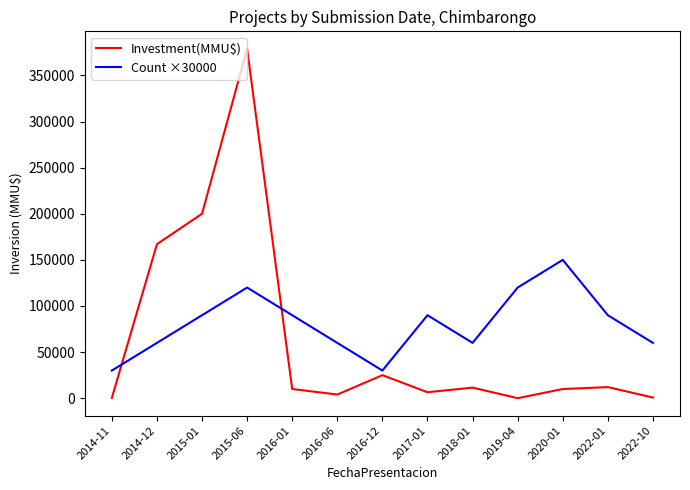

True or false: Count ×30000 has a value of 90000 at 2017-01.

True